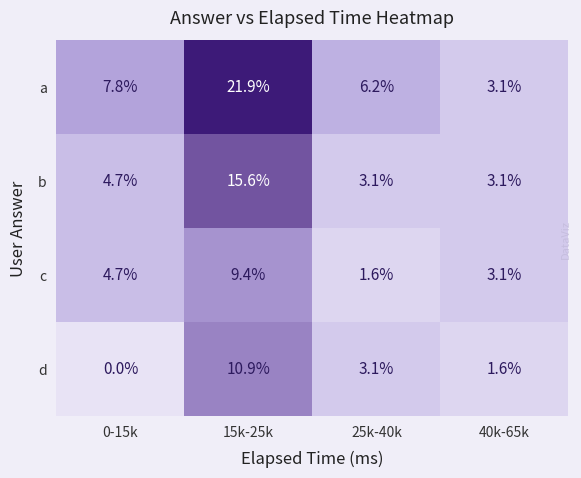

At which category is the sum across all series the highest?

15k-25k